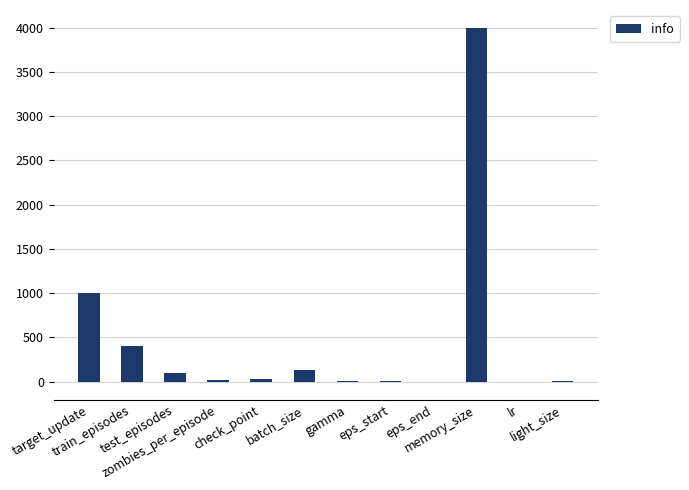

True or false: the data shows 20.0 at zombies_per_episode.

True